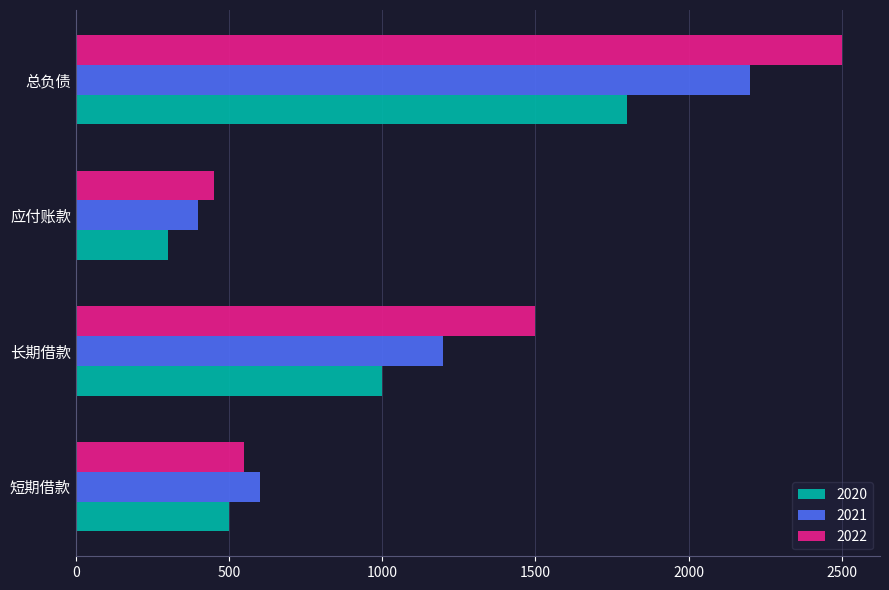

True or false: 2021 has a value of 1111 at 总负债.

False